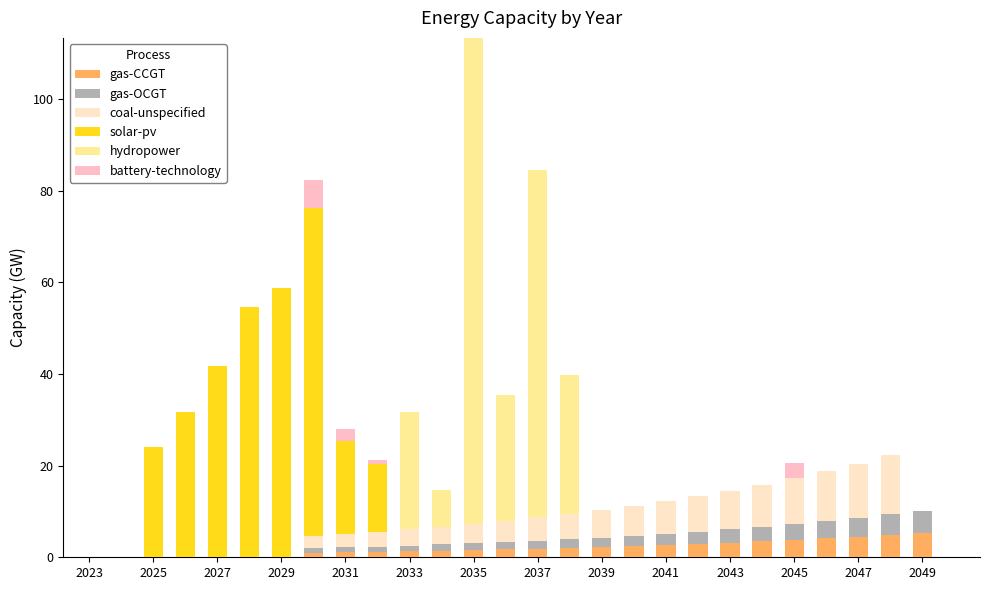

What is the sum of all gas-OCGT values?

48.1